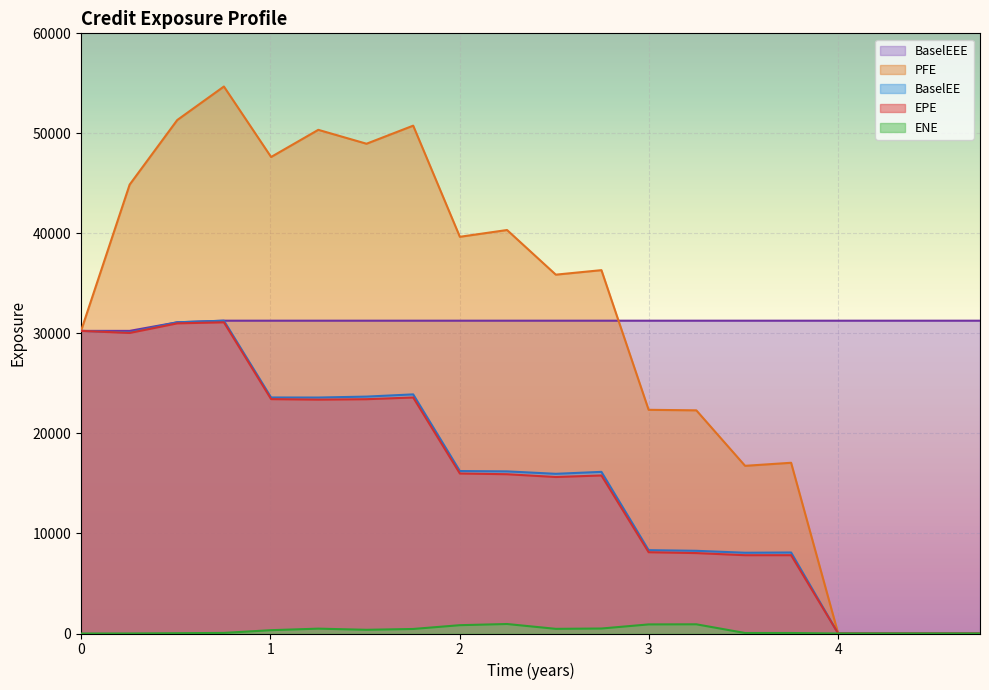

True or false: BaselEEE has a value of 30253.7 at 0.

True